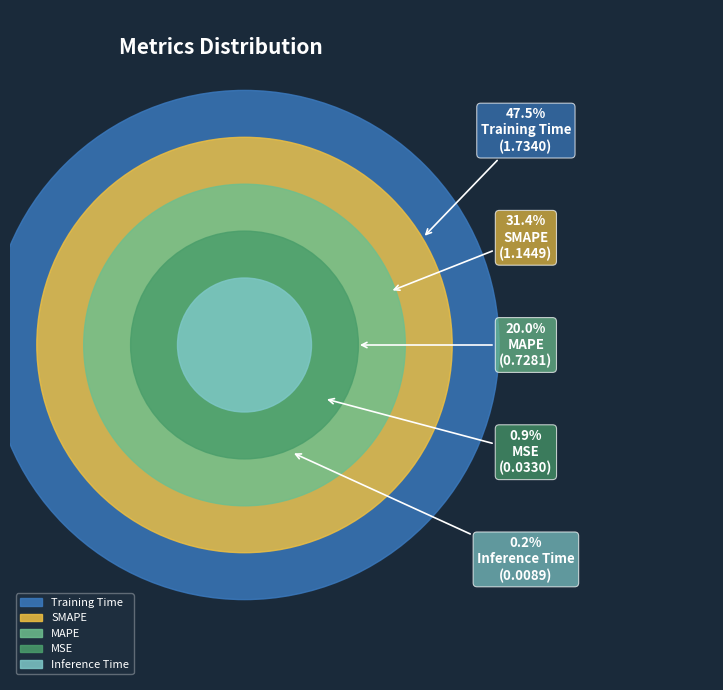

To the nearest percent, what percentage of the pie is Training Time?

48%